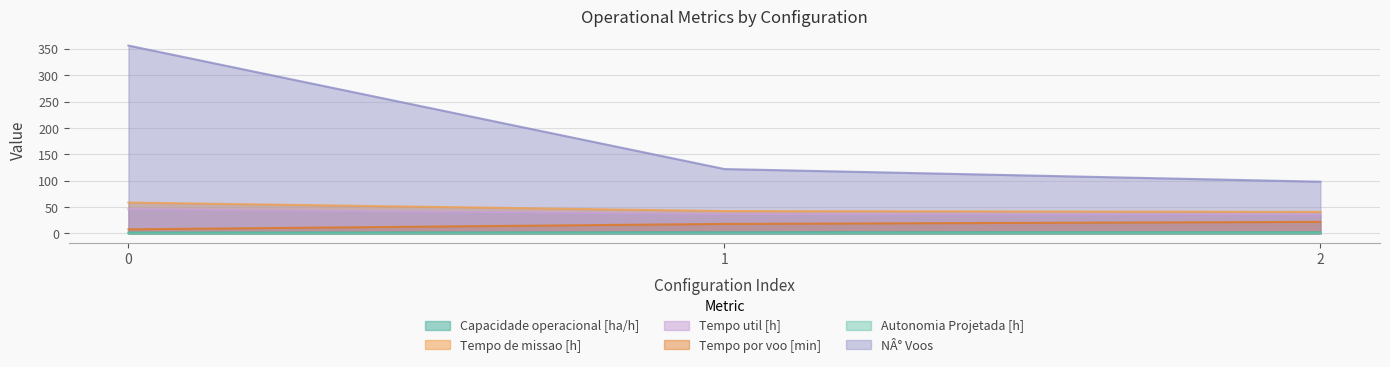

How many lines are shown in the chart?

6